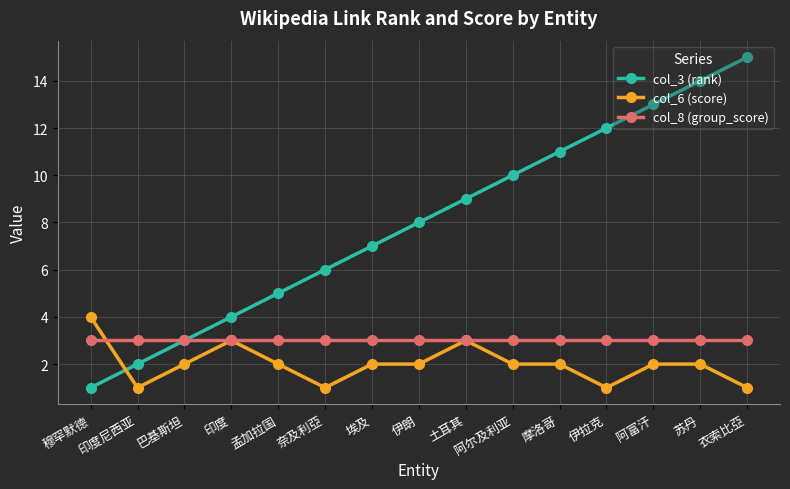

What is the value of the col_3 (rank) point at the 1st from the left?

1